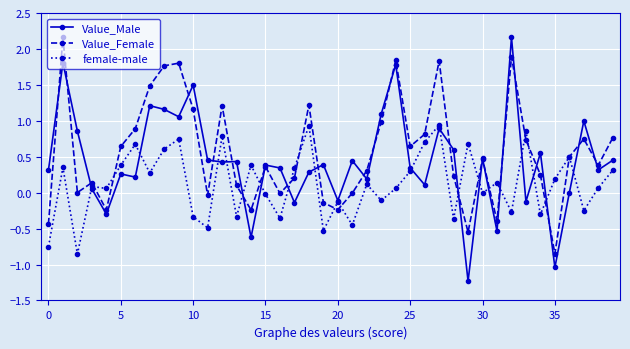

List the series in order of their overall mean, highest first.

Value_Female, Value_Male, female-male